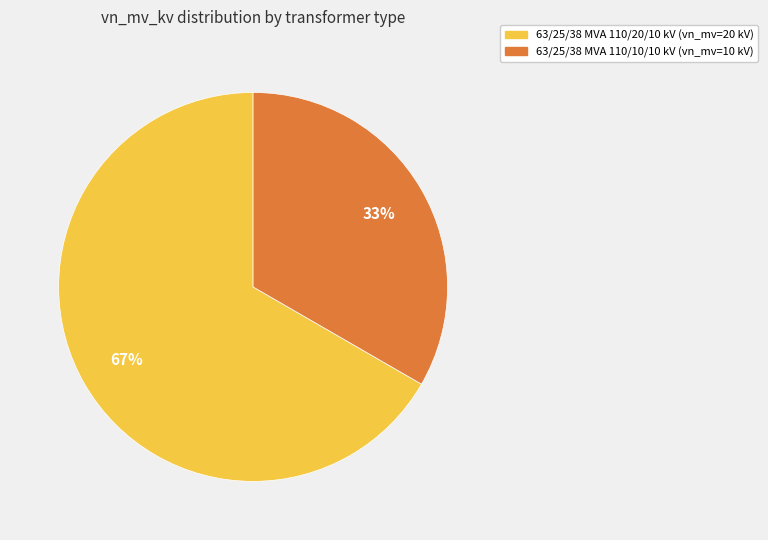

Which category has the smallest portion of the pie?

63/25/38 MVA 110/10/10 kV